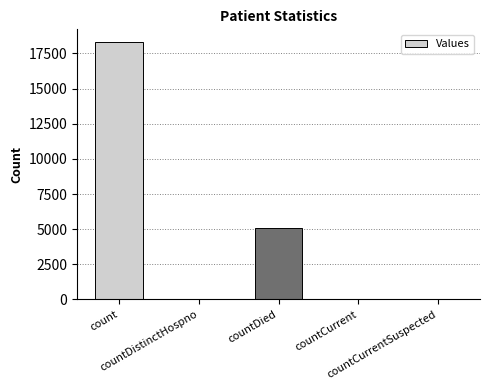

What is the maximum value shown in the chart?

18303